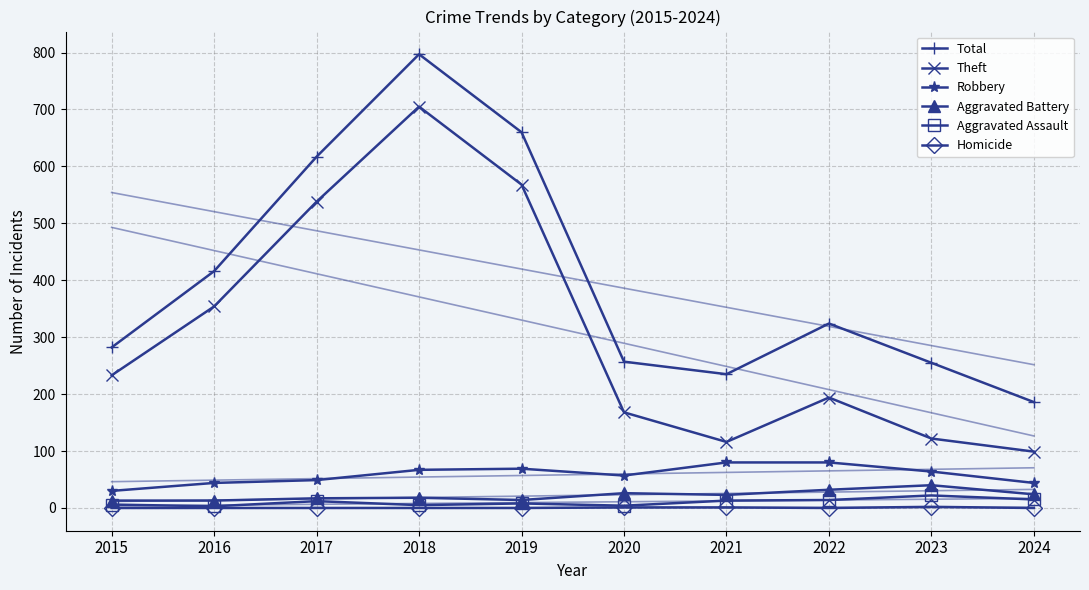

List the labels in order of Total value, largest first.

2018, 2019, 2017, 2016, 2022, 2015, 2020, 2023, 2021, 2024